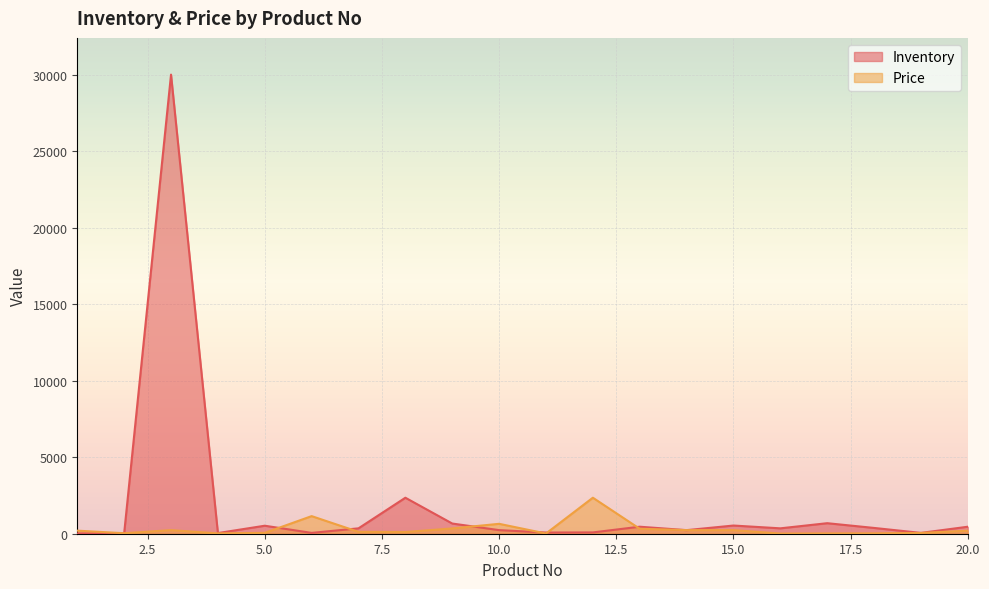

Reading left to right, transcribe all the data shown in this chart.

Inventory: 20.0	23.0	30000.0	43.0	523.0	54.0	352.0	2352.0	666.0	235.0	77.0	85.0	458.0	234.0	535.0	352.0	688.0	378.0	54.0	457.0
Price: 200.4	33.0	235.0	21.9	56.0	1150.0	122.5	111.0	346.0	647.0	14.0	2352.6	324.5	236.0	236.0	10.0	20.0	24.9	49.5	200.4